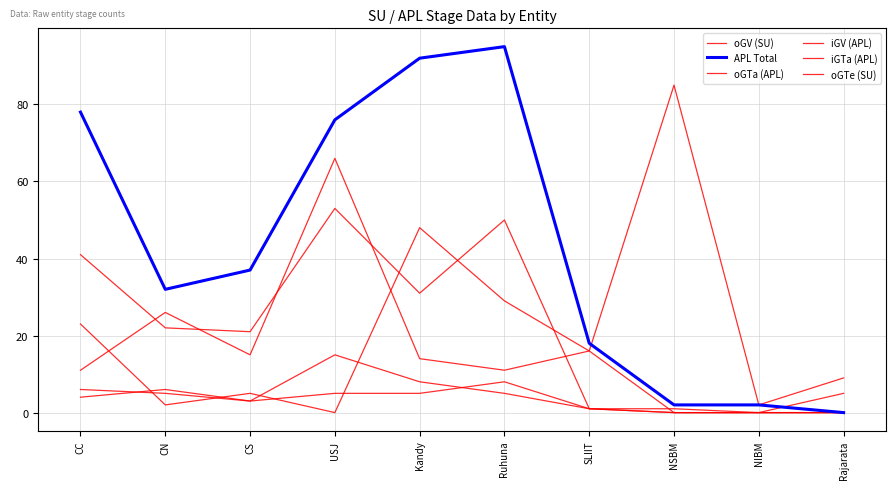

True or false: iGTa (APL) has a value of 29 at Ruhuna.

True